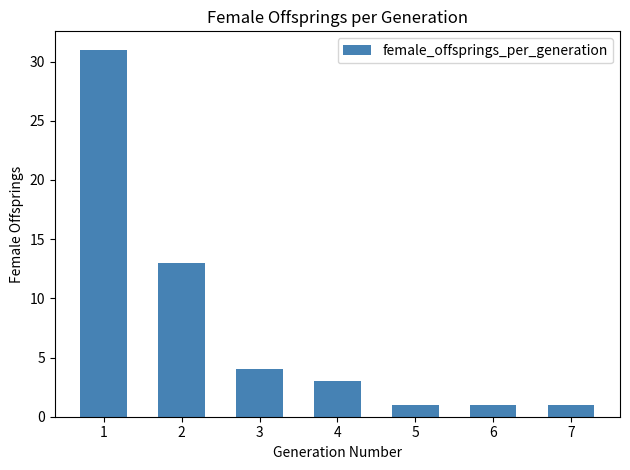

What is the approximate value at 7?

1